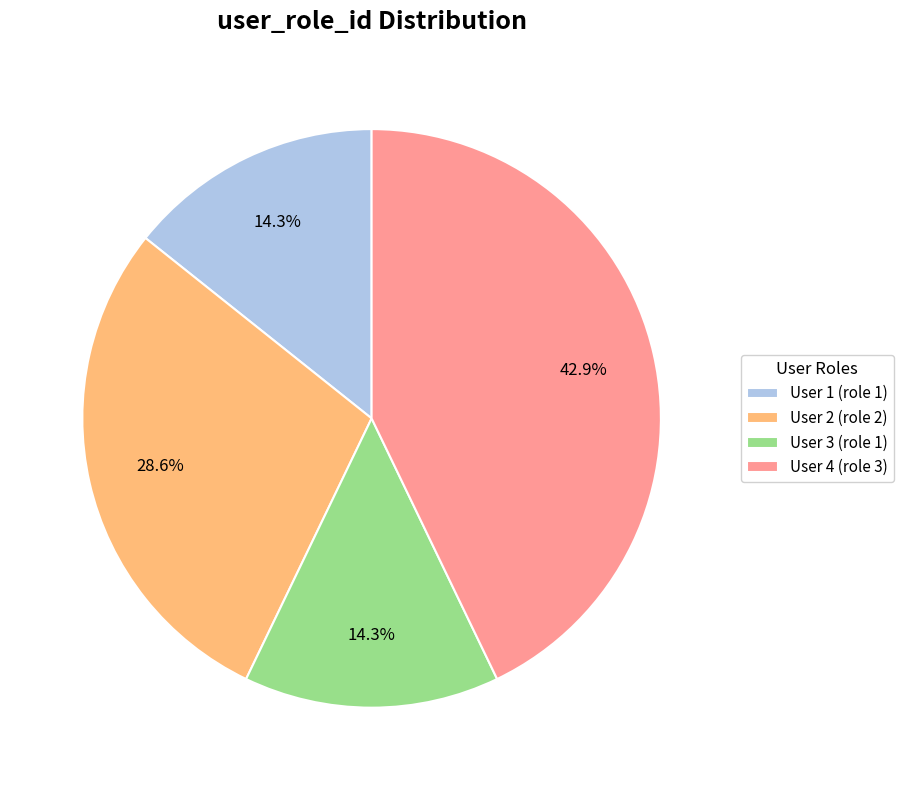

Between User 2 (role 2) and User 3 (role 1), which is larger?

User 2 (role 2)